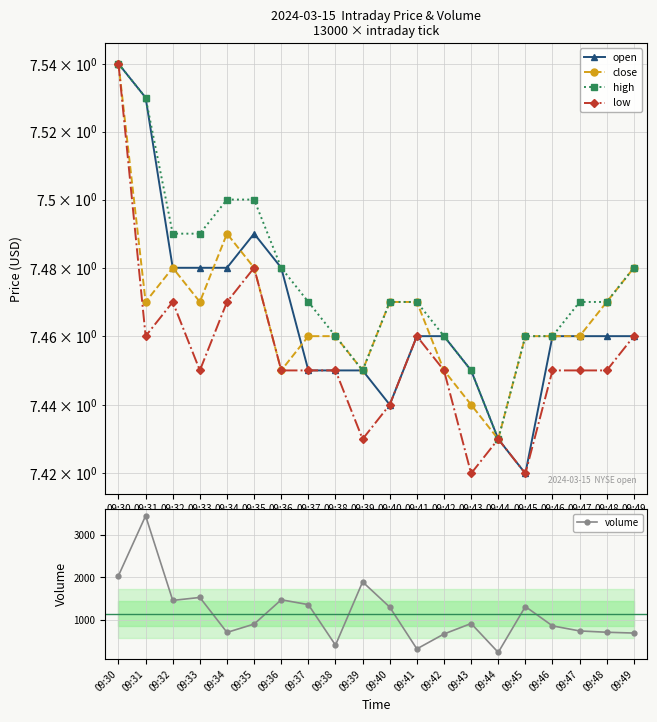

What is the difference between the second highest and second lowest values in the low series?

0.1